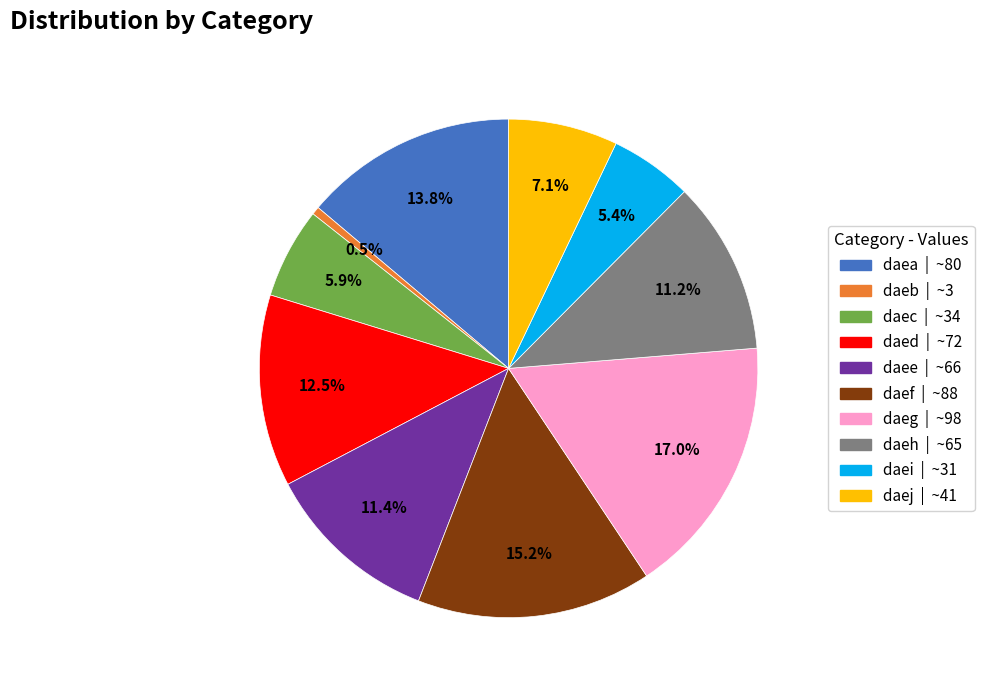

Is the sum of daej and daeb greater than half?

No